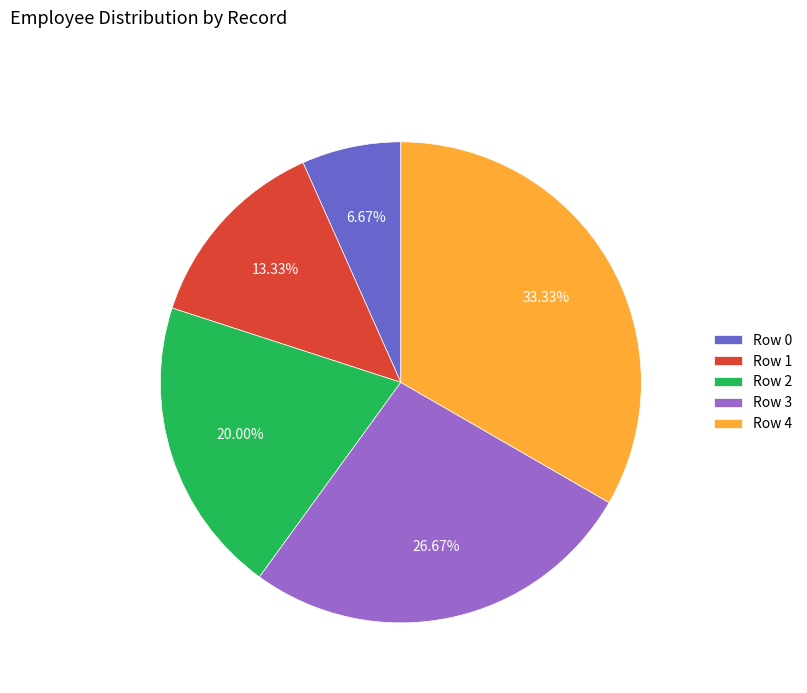

What percentage is the Row 4 slice, to the nearest percent?

33%